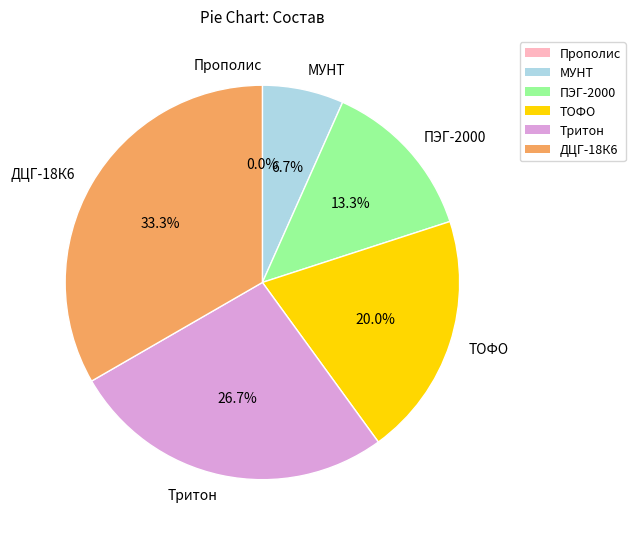

Is Прополис the majority of the pie?

No